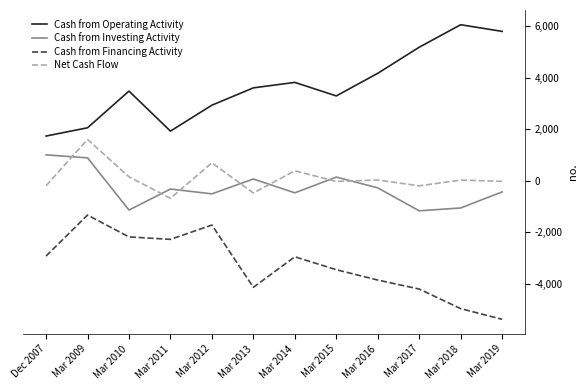

What is the difference between the Cash from Operating Activity values at Mar 2010 and Mar 2011?

1556